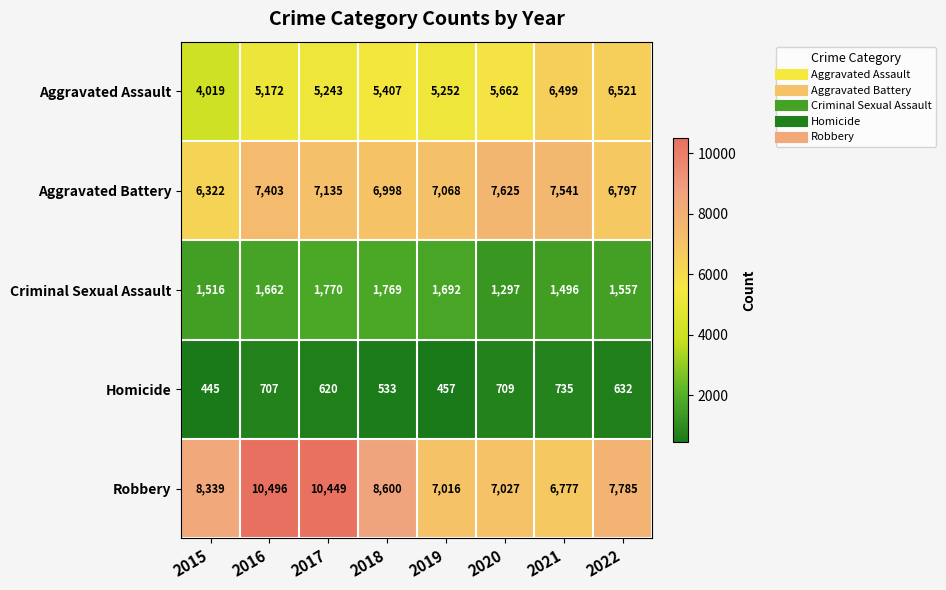

What is the greatest value displayed?

10496